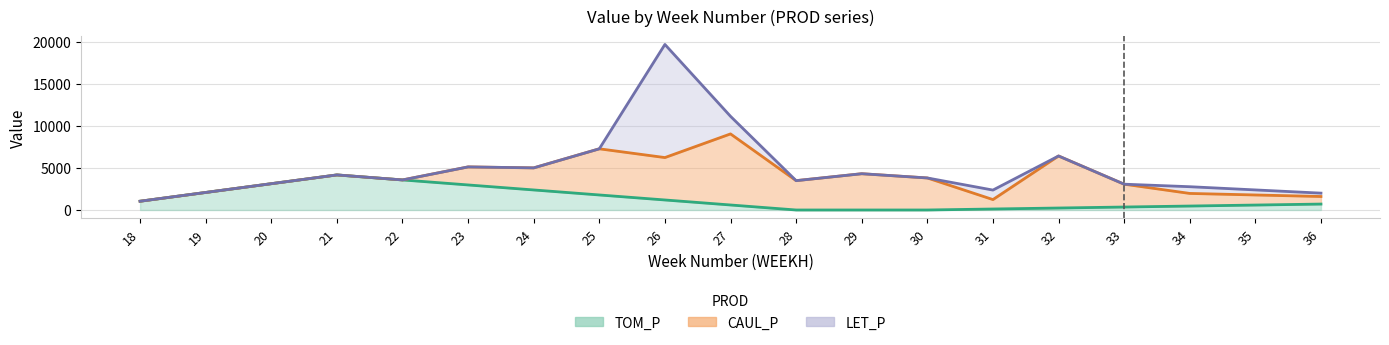

Reading left to right, what are all the values shown in this chart?

TOM_P: 18=1043.3	19=2086.5	20=3129.8	21=4173.0	22=3576.9	23=2980.7	24=2384.6	25=1788.4	26=1192.3	27=596.1	28=0.0	29=0.0	30=0.0	31=117.6	32=235.2	33=352.8	34=470.4	35=588.1	36=705.7
CAUL_P: 18=0.0	19=0.0	20=0.0	21=0.0	22=0.0	23=2146.5	24=2627.4	25=5492.8	26=5046.5	27=8458.4	28=3492.3	29=4316.9	30=3812.7	31=1121.7	32=6191.9	33=2718.1	34=1500.0	35=1200.0	36=900.0
LET_P: 18=0.0	19=0.0	20=0.0	21=0.0	22=0.0	23=0.0	24=0.0	25=0.0	26=13461.1	27=2093.0	28=0.0	29=0.0	30=0.0	31=1130.6	32=0.0	33=0.0	34=800.0	35=600.0	36=400.0